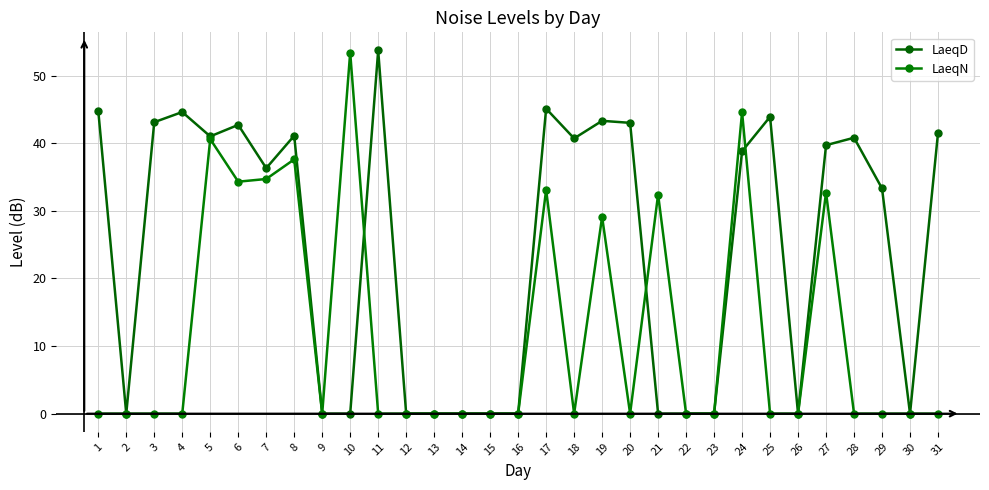

Rank the series by their maximum value, from highest to lowest.

LaeqD, LaeqN